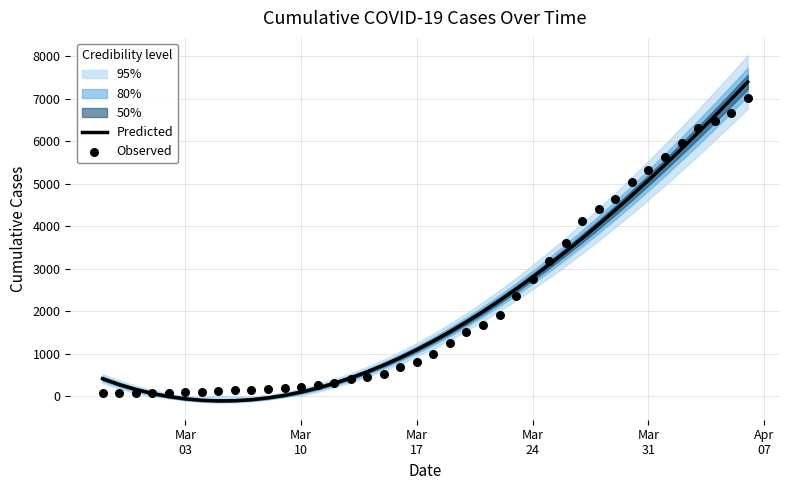

At how many categories does at least one series exceed 2560?

14